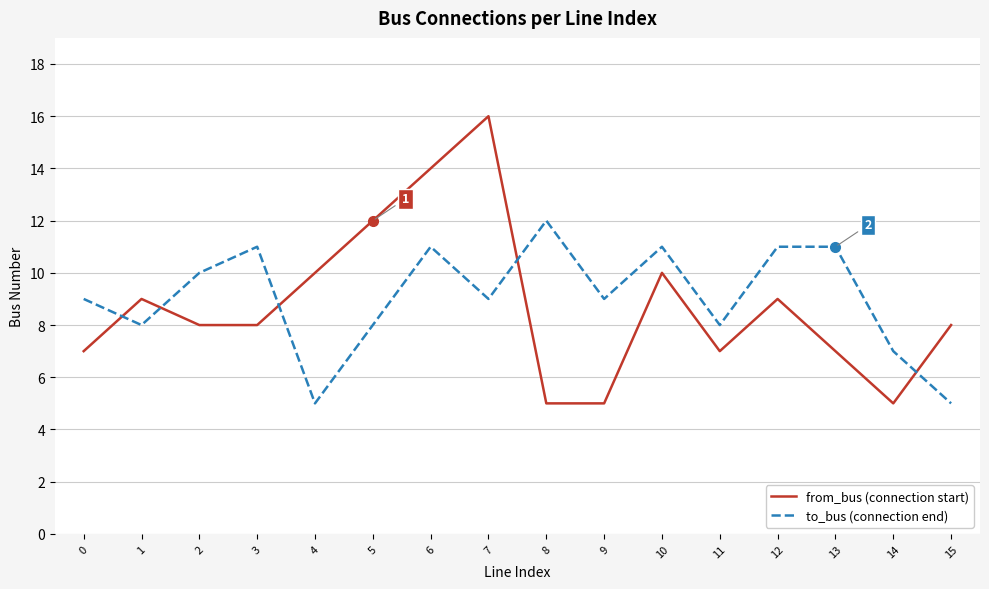

How many intersections are there between to_bus (connection end) and from_bus (connection start)?

5